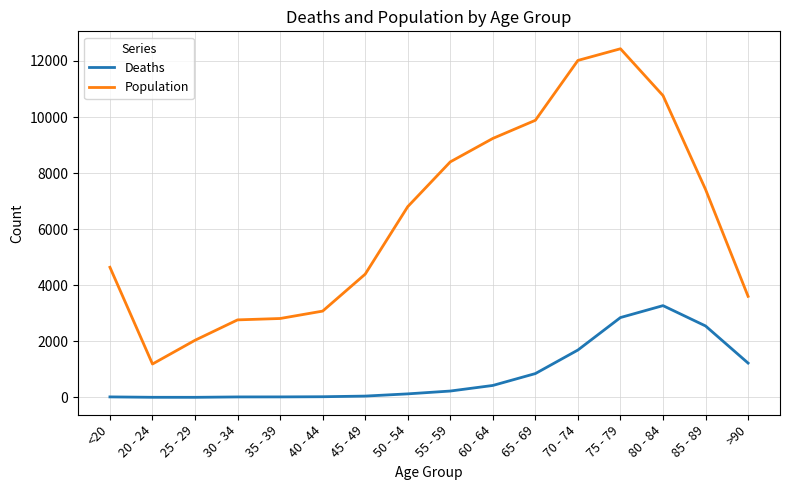

What is the difference between the maximum and minimum values in the Deaths series?

3270